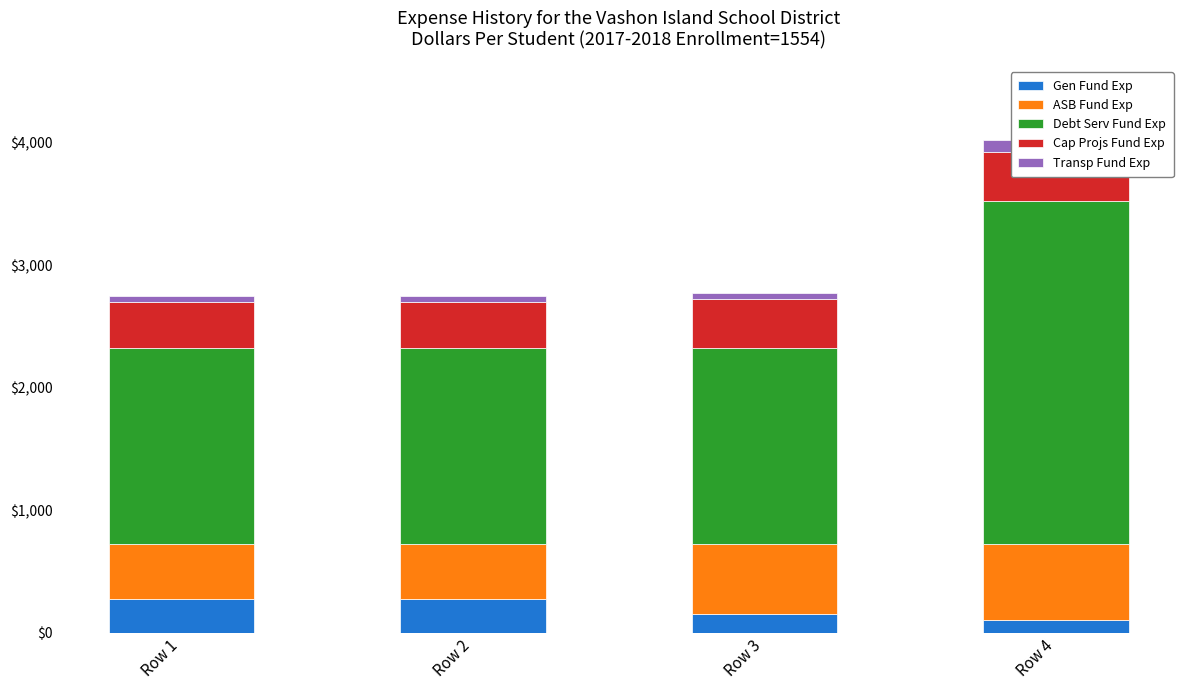

Which category has the lowest value across all series?

Row 1